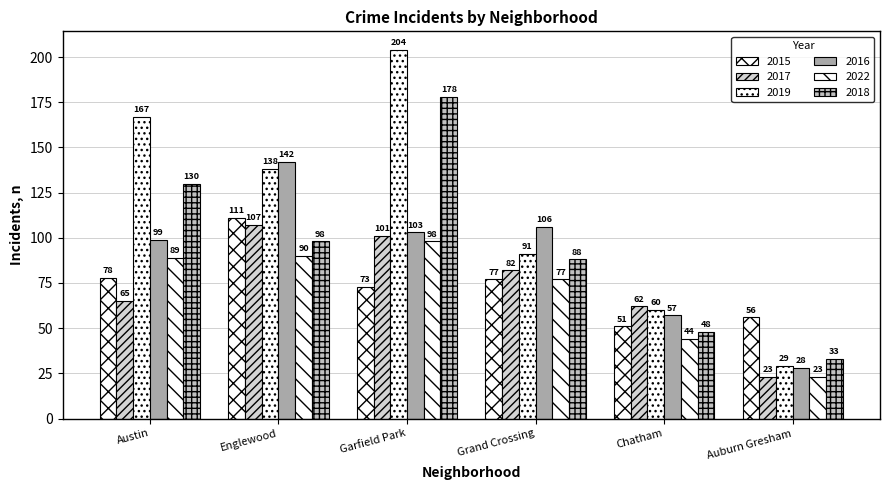

At how many categories does at least one series exceed 59?

5